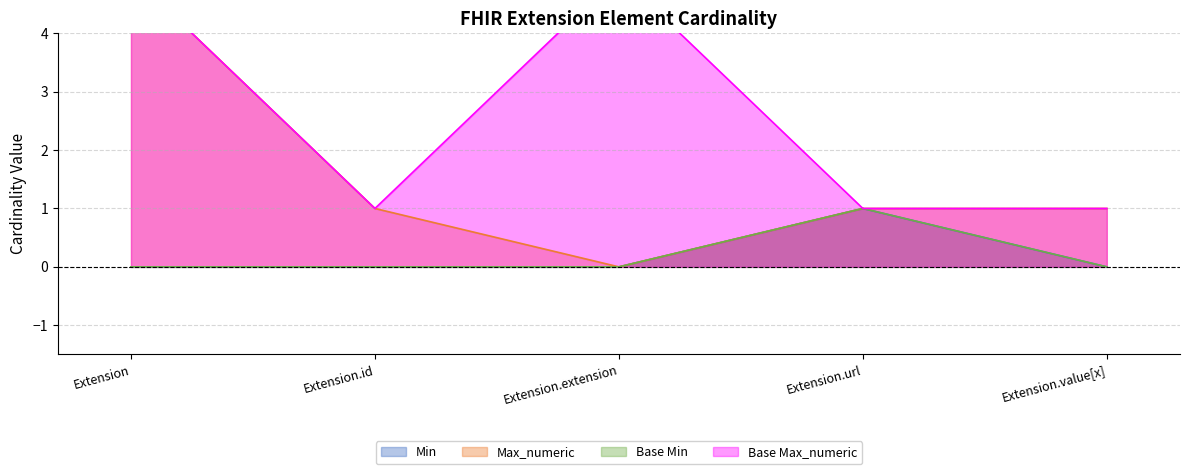

Is it true that Min equals 0 at Extension.value[x]?

True